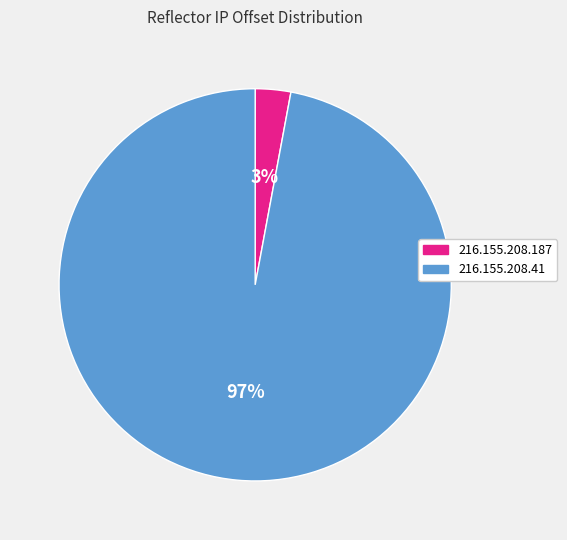

Between 216.155.208.187 and 216.155.208.41, which is larger?

216.155.208.41